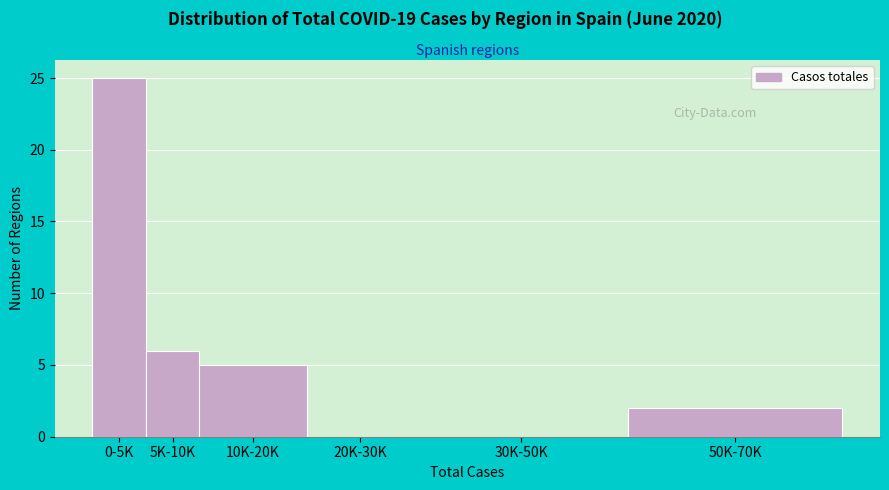

Reading right to left, extract all data points from this chart.

50K-70K=2	30K-50K=0	20K-30K=0	10K-20K=5	5K-10K=6	0-5K=25